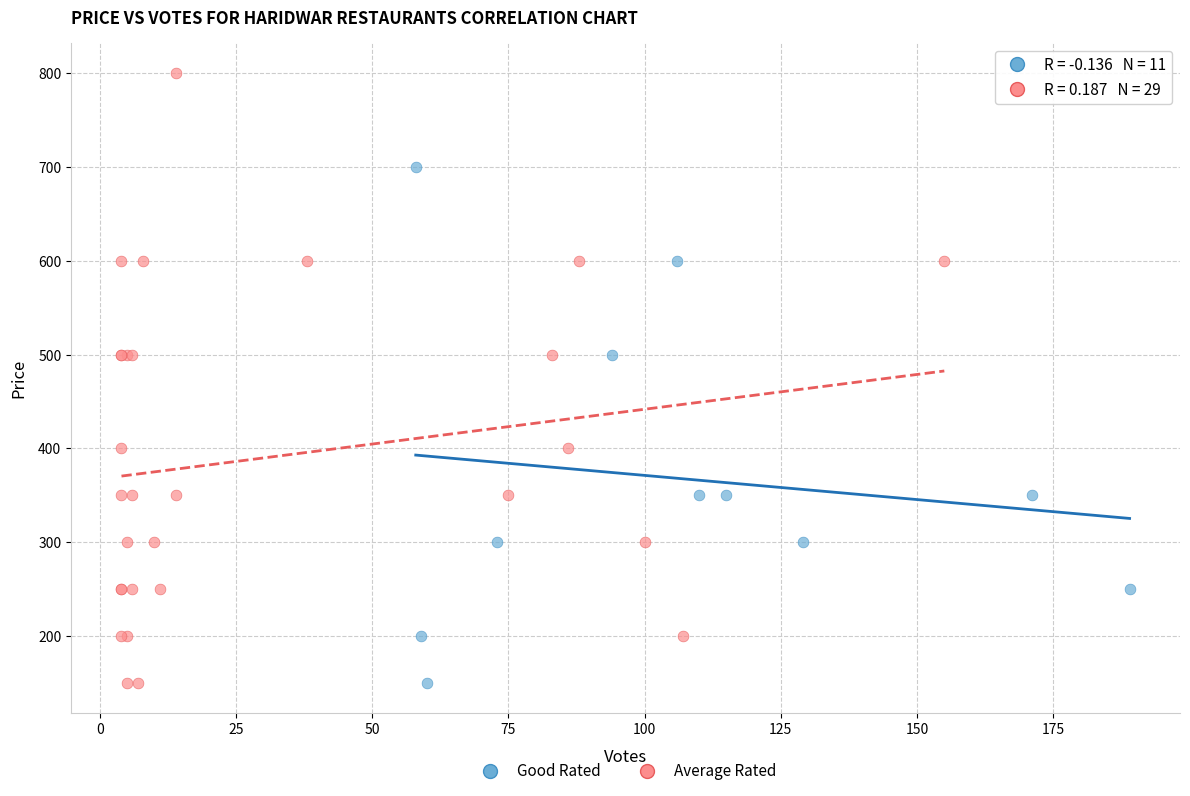

What are all the series names shown in the legend?

Good Rated, Average Rated